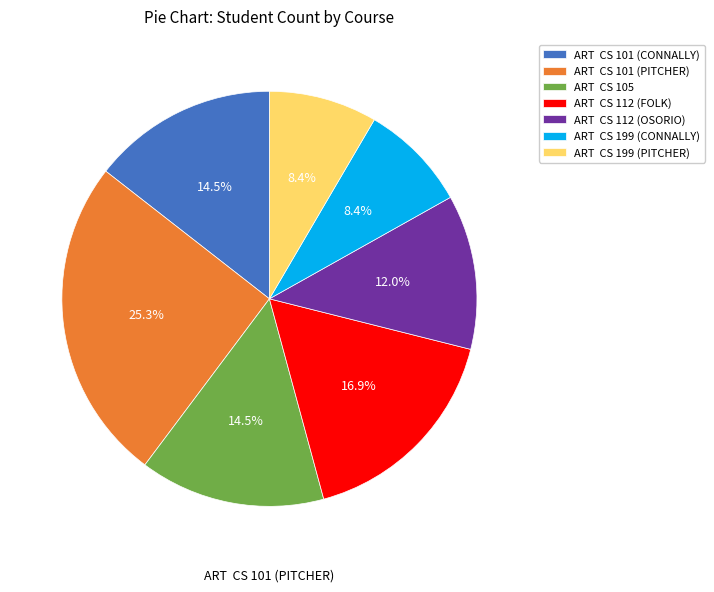

Approximately how many times larger is the value at ART CS 199 (PITCHER) compared to ART CS 105?

0.6